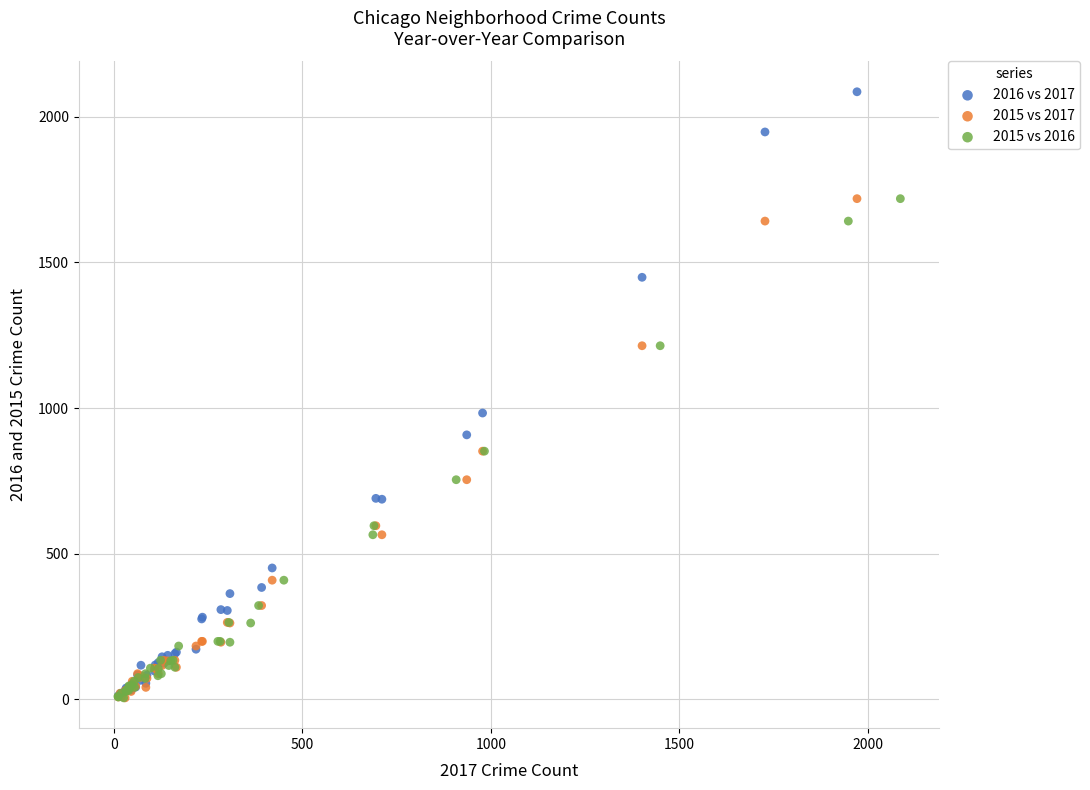

Which series reaches the maximum Y coordinate?

2016 vs 2017